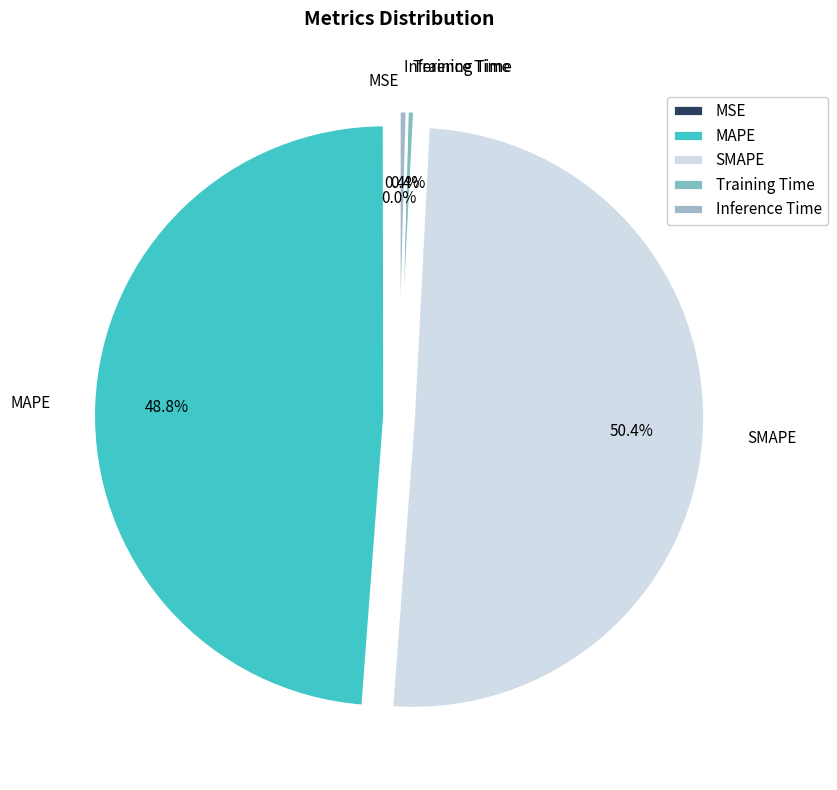

What portion of the pie excludes Inference Time?

99.6%